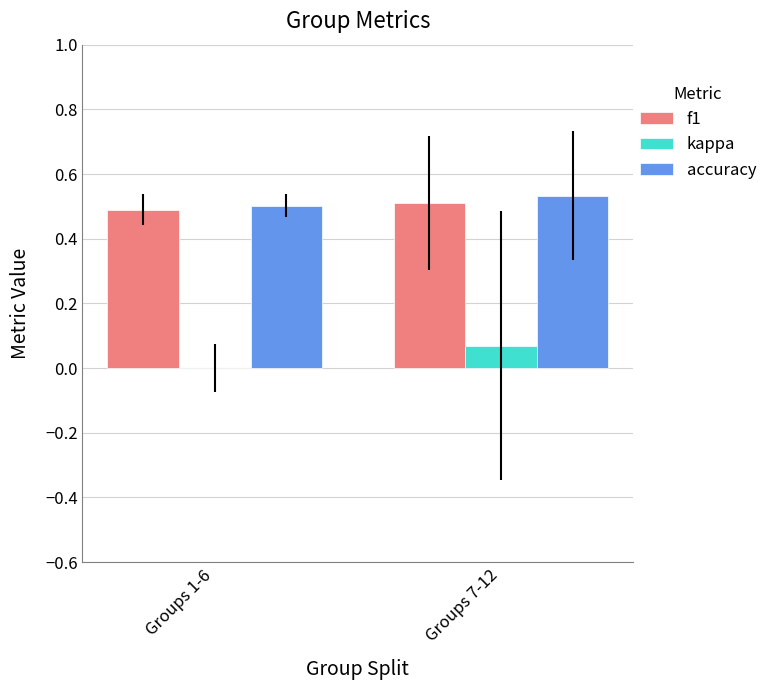

The value of f1 at Groups 7-12 is 0.5. True or false?

True